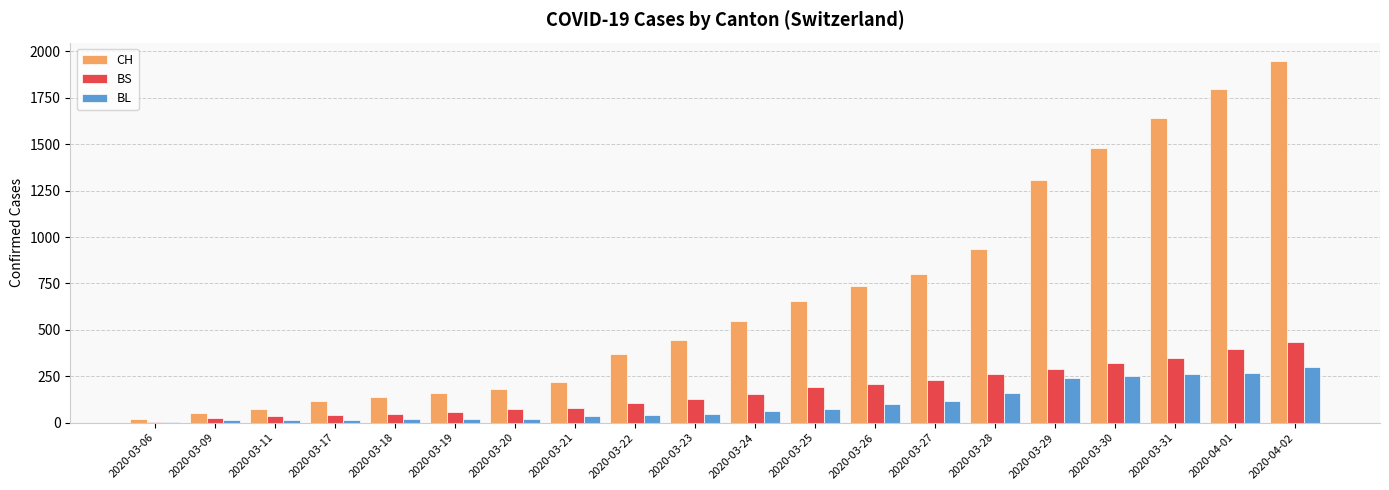

The value of BL at 2020-04-01 is 266. True or false?

True